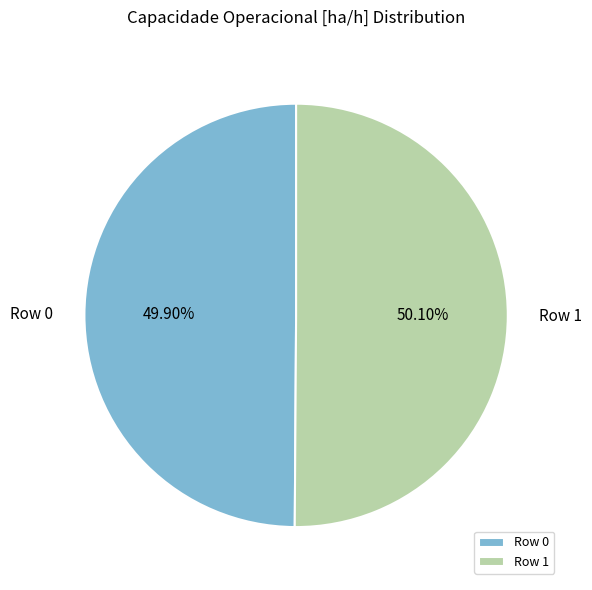

To the nearest percent, what portion does Row 0 represent?

50%